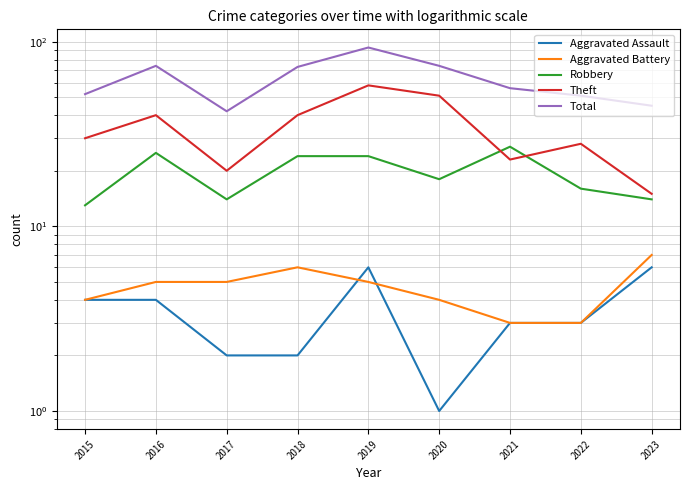

True or false: Aggravated Assault has more than 0 interior local peaks.

True